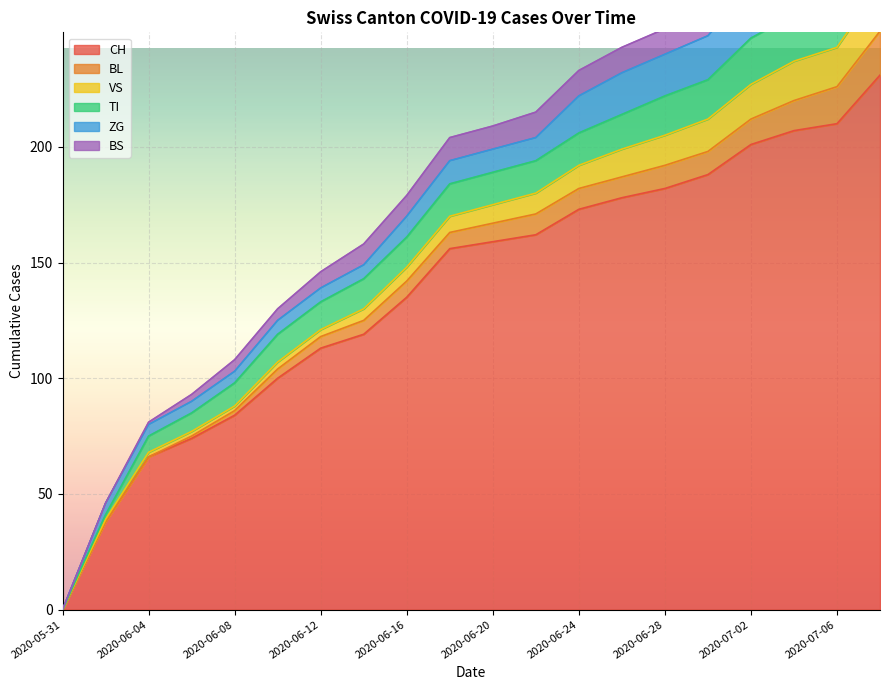

Where does the TI series first go above 14?

2020-06-26